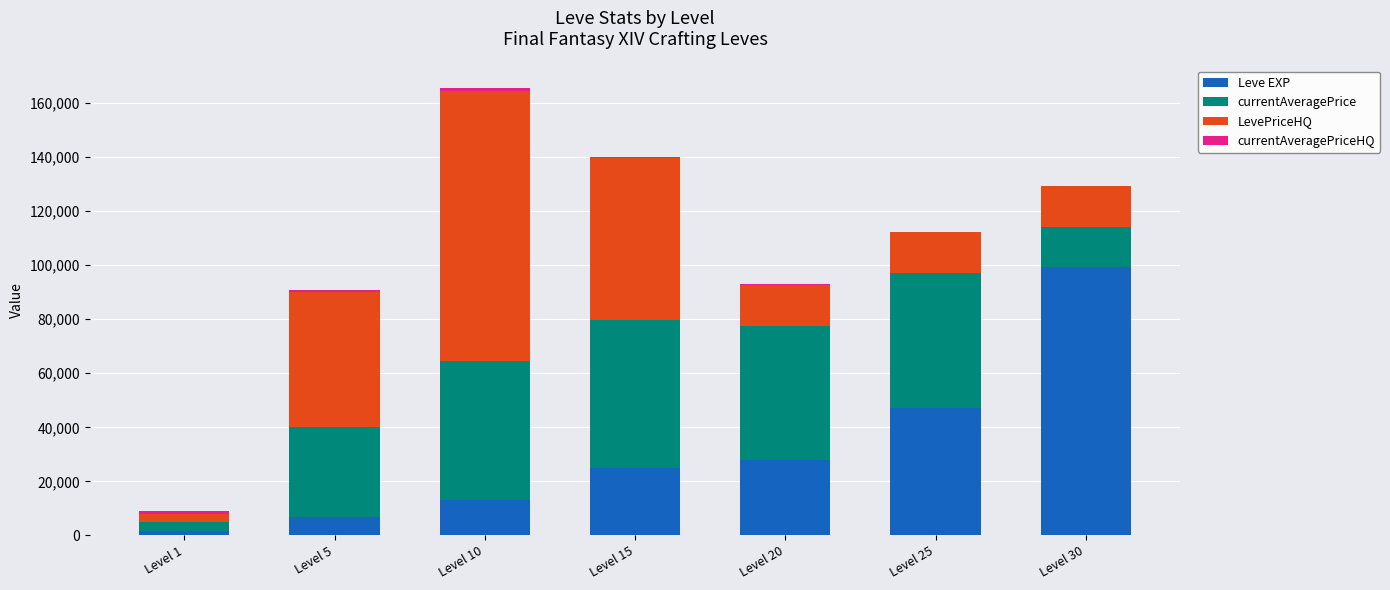

Count the number of categories in the chart.

7